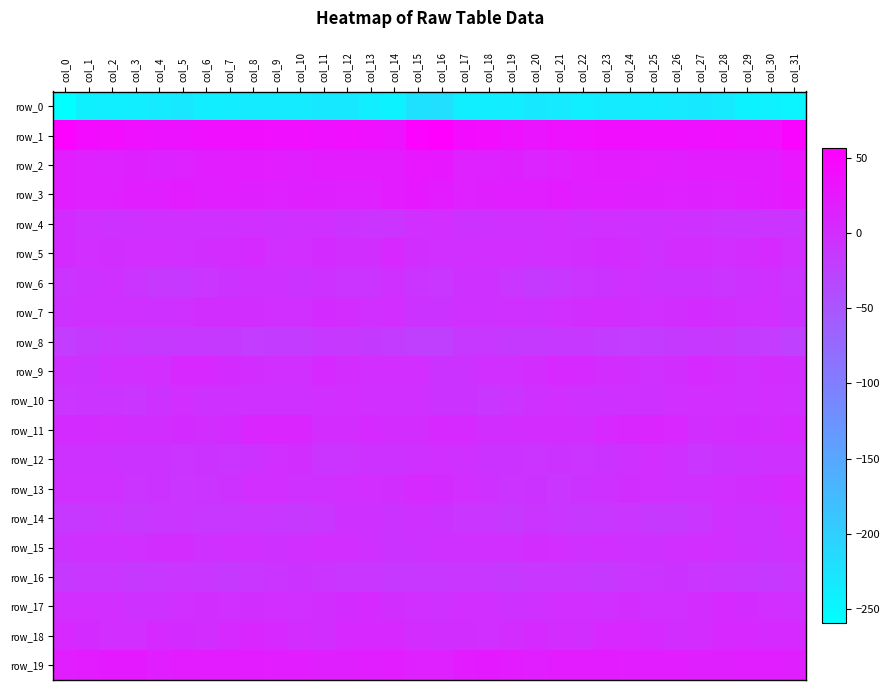

Reading left to right, what are all the values shown in this chart?

row_0: col_0=-259.7	col_1=-240.6	col_2=-239.2	col_3=-237.4	col_4=-234.4	col_5=-231.2	col_6=-237.8	col_7=-236.9	col_8=-233.8	col_9=-234.9	col_10=-234.8	col_11=-232.5	col_12=-231.8	col_13=-238.6	col_14=-244.8	col_15=-222.1	col_16=-220.1	col_17=-239.1	col_18=-238.0	col_19=-237.0	col_20=-232.4	col_21=-233.0	col_22=-238.9	col_23=-235.1	col_24=-234.0	col_25=-235.3	col_26=-233.6	col_27=-232.0	col_28=-233.0	col_29=-242.7	col_30=-241.8	col_31=-246.6
row_1: col_0=52.7	col_1=42.2	col_2=40.3	col_3=36.0	col_4=31.9	col_5=32.2	col_6=35.6	col_7=37.4	col_8=39.1	col_9=36.8	col_10=37.3	col_11=35.1	col_12=36.8	col_13=35.2	col_14=32.6	col_15=52.2	col_16=56.5	col_17=42.1	col_18=39.6	col_19=33.9	col_20=31.6	col_21=33.3	col_22=36.2	col_23=38.5	col_24=38.2	col_25=36.9	col_26=36.8	col_27=35.1	col_28=37.0	col_29=33.4	col_30=35.4	col_31=50.8
row_2: col_0=18.8	col_1=16.7	col_2=13.6	col_3=14.8	col_4=12.4	col_5=13.3	col_6=19.1	col_7=20.1	col_8=21.5	col_9=20.4	col_10=18.8	col_11=21.0	col_12=22.5	col_13=21.8	col_14=21.0	col_15=27.0	col_16=25.9	col_17=16.5	col_18=13.9	col_19=14.7	col_20=11.4	col_21=16.0	col_22=19.5	col_23=20.7	col_24=21.6	col_25=19.6	col_26=19.2	col_27=21.7	col_28=22.2	col_29=21.7	col_30=21.3	col_31=29.3
row_3: col_0=18.8	col_1=16.9	col_2=16.2	col_3=18.9	col_4=18.9	col_5=21.0	col_6=17.6	col_7=18.4	col_8=17.9	col_9=16.9	col_10=17.5	col_11=14.9	col_12=16.3	col_13=16.5	col_14=21.8	col_15=25.2	col_16=22.5	col_17=16.5	col_18=17.7	col_19=19.1	col_20=19.4	col_21=20.7	col_22=17.2	col_23=18.4	col_24=17.2	col_25=17.4	col_26=16.4	col_27=15.5	col_28=15.8	col_29=18.8	col_30=22.1	col_31=25.2
row_4: col_0=2.2	col_1=-4.0	col_2=-5.3	col_3=-5.1	col_4=-3.2	col_5=-3.6	col_6=-3.3	col_7=-3.3	col_8=-2.1	col_9=-4.2	col_10=-3.6	col_11=-3.8	col_12=-7.5	col_13=-8.6	col_14=-8.3	col_15=-2.5	col_16=-0.4	col_17=-5.6	col_18=-5.3	col_19=-3.9	col_20=-3.8	col_21=-2.6	col_22=-4.1	col_23=-2.2	col_24=-3.4	col_25=-4.2	col_26=-3.4	col_27=-4.9	col_28=-8.3	col_29=-8.8	col_30=-8.4	col_31=-8.5
row_5: col_0=2.2	col_1=-0.8	col_2=-0.3	col_3=-1.3	col_4=-0.8	col_5=-1.6	col_6=0.2	col_7=2.0	col_8=3.5	col_9=-1.7	col_10=-1.0	col_11=2.8	col_12=-0.2	col_13=0.0	col_14=5.0	col_15=0.2	col_16=-2.1	col_17=-1.6	col_18=-0.9	col_19=-0.6	col_20=-1.8	col_21=-0.4	col_22=0.3	col_23=3.3	col_24=2.1	col_25=-3.3	col_26=1.3	col_27=1.8	col_28=-0.8	col_29=1.9	col_30=4.0	col_31=-2.0
row_6: col_0=-8.6	col_1=-5.7	col_2=-3.1	col_3=-8.2	col_4=-13.7	col_5=-14.6	col_6=-9.5	col_7=-7.5	col_8=-4.9	col_9=-4.3	col_10=-6.8	col_11=-6.4	col_12=-8.1	col_13=-8.0	col_14=-3.3	col_15=-8.8	col_16=-10.4	col_17=-4.8	col_18=-4.9	col_19=-10.0	col_20=-15.2	col_21=-12.5	col_22=-8.3	col_23=-7.1	col_24=-3.7	col_25=-5.8	col_26=-6.9	col_27=-6.7	col_28=-8.8	col_29=-6.5	col_30=-3.6	col_31=-8.3
row_7: col_0=-5.6	col_1=-3.1	col_2=-3.5	col_3=-4.0	col_4=-4.1	col_5=-3.6	col_6=-0.2	col_7=0.9	col_8=0.5	col_9=-1.8	col_10=-1.7	col_11=2.2	col_12=1.6	col_13=-1.9	col_14=-1.5	col_15=-7.6	col_16=-6.7	col_17=-3.3	col_18=-4.5	col_19=-3.7	col_20=-4.3	col_21=-2.2	col_22=0.5	col_23=1.0	col_24=-0.3	col_25=-2.6	col_26=0.1	col_27=2.6	col_28=0.3	col_29=-2.2	col_30=-2.5	col_31=-7.5
row_8: col_0=-19.0	col_1=-15.8	col_2=-11.3	col_3=-14.7	col_4=-16.2	col_5=-14.3	col_6=-14.1	col_7=-15.5	col_8=-19.9	col_9=-17.6	col_10=-16.5	col_11=-14.5	col_12=-13.5	col_13=-16.3	col_14=-17.4	col_15=-21.9	col_16=-21.9	col_17=-14.1	col_18=-12.2	col_19=-15.6	col_20=-15.6	col_21=-14.3	col_22=-14.0	col_23=-17.2	col_24=-19.7	col_25=-17.4	col_26=-15.7	col_27=-14.1	col_28=-13.8	col_29=-17.5	col_30=-17.9	col_31=-22.8
row_9: col_0=-5.2	col_1=-6.6	col_2=-2.3	col_3=-2.5	col_4=-0.7	col_5=5.1	col_6=5.2	col_7=2.2	col_8=0.6	col_9=-2.1	col_10=-2.2	col_11=3.8	col_12=1.6	col_13=-0.7	col_14=-0.3	col_15=-1.1	col_16=-7.3	col_17=-5.5	col_18=-2.1	col_19=-2.3	col_20=1.6	col_21=5.4	col_22=4.4	col_23=1.6	col_24=-0.1	col_25=-3.6	col_26=0.5	col_27=3.4	col_28=0.9	col_29=-1.9	col_30=1.7	col_31=0.8
row_10: col_0=-9.9	col_1=-8.8	col_2=-8.9	col_3=-9.9	col_4=-5.4	col_5=-1.5	col_6=-4.0	col_7=-5.2	col_8=-3.9	col_9=-3.6	col_10=-3.2	col_11=-1.9	col_12=-0.4	col_13=-1.8	col_14=-2.6	col_15=-4.0	col_16=-7.3	col_17=-7.6	col_18=-10.3	col_19=-8.3	col_20=-3.8	col_21=-2.0	col_22=-4.6	col_23=-5.0	col_24=-3.2	col_25=-4.2	col_26=-2.8	col_27=-1.3	col_28=-0.5	col_29=-2.8	col_30=-1.3	col_31=-2.5
row_11: col_0=2.7	col_1=2.6	col_2=1.5	col_3=0.2	col_4=0.2	col_5=2.5	col_6=0.1	col_7=3.2	col_8=8.3	col_9=10.0	col_10=9.9	col_11=2.0	col_12=0.9	col_13=3.6	col_14=1.0	col_15=1.4	col_16=6.3	col_17=3.6	col_18=0.7	col_19=0.1	col_20=1.0	col_21=1.8	col_22=0.7	col_23=5.4	col_24=9.1	col_25=10.5	col_26=7.2	col_27=0.7	col_28=2.1	col_29=3.1	col_30=1.1	col_31=4.1
row_12: col_0=-5.4	col_1=-5.6	col_2=-5.8	col_3=-7.6	col_4=-7.2	col_5=-7.9	col_6=-7.5	col_7=-7.9	col_8=-5.3	col_9=-2.3	col_10=-0.2	col_11=-7.8	col_12=-8.5	col_13=-6.1	col_14=-5.5	col_15=-3.8	col_16=-2.0	col_17=-3.7	col_18=-7.3	col_19=-6.7	col_20=-8.3	col_21=-7.3	col_22=-7.8	col_23=-6.7	col_24=-4.7	col_25=-0.5	col_26=-2.8	col_27=-9.1	col_28=-7.4	col_29=-5.5	col_30=-5.1	col_31=-4.6
row_13: col_0=-3.4	col_1=-3.8	col_2=-3.2	col_3=-8.5	col_4=-7.5	col_5=-9.0	col_6=-8.7	col_7=-6.4	col_8=-1.4	col_9=-1.0	col_10=-3.9	col_11=-3.2	col_12=-2.5	col_13=-0.8	col_14=0.6	col_15=4.2	col_16=2.2	col_17=-1.6	col_18=-5.0	col_19=-8.9	col_20=-7.4	col_21=-9.9	col_22=-7.6	col_23=-5.1	col_24=0.2	col_25=-2.8	col_26=-3.5	col_27=-3.1	col_28=-1.9	col_29=-0.2	col_30=2.4	col_31=6.5
row_14: col_0=-14.5	col_1=-12.6	col_2=-9.4	col_3=-13.6	col_4=-10.5	col_5=-9.5	col_6=-12.5	col_7=-12.6	col_8=-10.4	col_9=-11.5	col_10=-13.7	col_11=-11.2	col_12=-5.1	col_13=-4.6	col_14=-7.3	col_15=-4.4	col_16=-6.7	col_17=-9.2	col_18=-10.9	col_19=-13.7	col_20=-9.0	col_21=-10.9	col_22=-12.9	col_23=-12.1	col_24=-9.5	col_25=-13.1	col_26=-13.3	col_27=-9.0	col_28=-3.7	col_29=-6.1	col_30=-6.1	col_31=-0.4
row_15: col_0=-5.6	col_1=-3.7	col_2=-3.0	col_3=-2.0	col_4=-0.0	col_5=1.3	col_6=-2.9	col_7=-2.0	col_8=-2.8	col_9=-4.2	col_10=-2.7	col_11=-0.5	col_12=-1.5	col_13=-3.9	col_14=-6.7	col_15=-5.9	col_16=-3.5	col_17=-2.9	col_18=-2.7	col_19=-1.8	col_20=1.3	col_21=-0.4	col_22=-2.9	col_23=-2.1	col_24=-3.1	col_25=-4.2	col_26=-1.9	col_27=-0.3	col_28=-2.4	col_29=-4.8	col_30=-6.4	col_31=-3.6
row_16: col_0=-14.8	col_1=-11.1	col_2=-10.3	col_3=-13.0	col_4=-11.8	col_5=-9.7	col_6=-11.4	col_7=-13.5	col_8=-11.4	col_9=-8.9	col_10=-7.0	col_11=-8.7	col_12=-10.9	col_13=-10.7	col_14=-14.1	col_15=-12.1	col_16=-12.0	col_17=-10.4	col_18=-11.5	col_19=-13.2	col_20=-10.3	col_21=-10.4	col_22=-12.4	col_23=-13.2	col_24=-10.1	col_25=-8.0	col_26=-7.4	col_27=-9.7	col_28=-10.5	col_29=-11.7	col_30=-14.1	col_31=-11.0
row_17: col_0=-0.7	col_1=-0.4	col_2=-1.0	col_3=-4.1	col_4=-4.5	col_5=-2.0	col_6=0.2	col_7=-1.9	col_8=0.1	col_9=-0.5	col_10=-2.7	col_11=0.3	col_12=3.1	col_13=3.7	col_14=0.7	col_15=-2.5	col_16=-3.7	col_17=-1.2	col_18=-2.3	col_19=-4.5	col_20=-3.7	col_21=-0.8	col_22=-0.6	col_23=-1.6	col_24=0.9	col_25=-2.0	col_26=-1.7	col_27=1.3	col_28=4.1	col_29=2.6	col_30=-0.5	col_31=-2.7
row_18: col_0=5.2	col_1=2.5	col_2=-1.3	col_3=-0.9	col_4=3.4	col_5=2.7	col_6=-0.2	col_7=4.4	col_8=8.5	col_9=5.5	col_10=2.1	col_11=0.5	col_12=4.9	col_13=6.6	col_14=5.5	col_15=1.8	col_16=0.9	col_17=0.2	col_18=-2.0	col_19=1.1	col_20=3.6	col_21=1.7	col_22=0.2	col_23=7.2	col_24=7.8	col_25=4.1	col_26=0.8	col_27=2.0	col_28=6.1	col_29=6.3	col_30=4.3	col_31=4.1
row_19: col_0=19.0	col_1=21.3	col_2=23.7	col_3=23.1	col_4=19.3	col_5=20.7	col_6=22.6	col_7=22.4	col_8=21.4	col_9=20.0	col_10=20.6	col_11=17.9	col_12=17.5	col_13=18.8	col_14=20.0	col_15=15.8	col_16=16.0	col_17=21.6	col_18=24.0	col_19=22.0	col_20=18.9	col_21=22.1	col_22=22.2	col_23=22.5	col_24=20.5	col_25=20.5	col_26=19.6	col_27=17.4	col_28=17.8	col_29=19.4	col_30=19.1	col_31=17.3